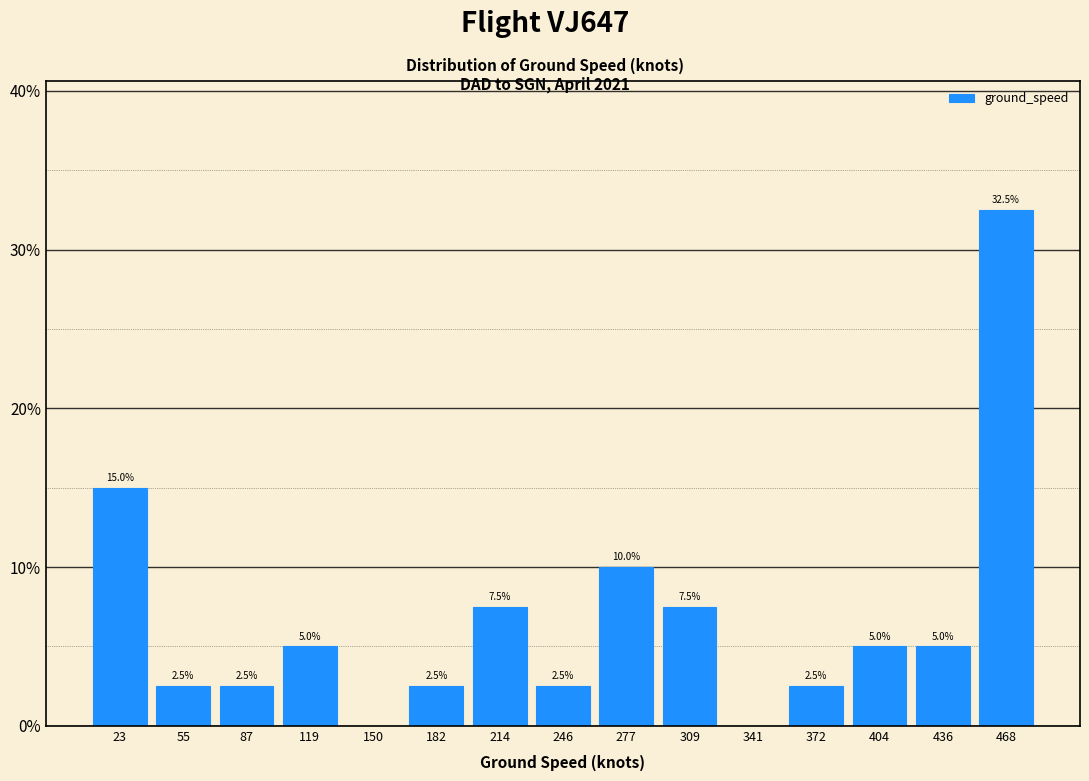

Which range on the x-axis has the tallest bar?

450 to 485